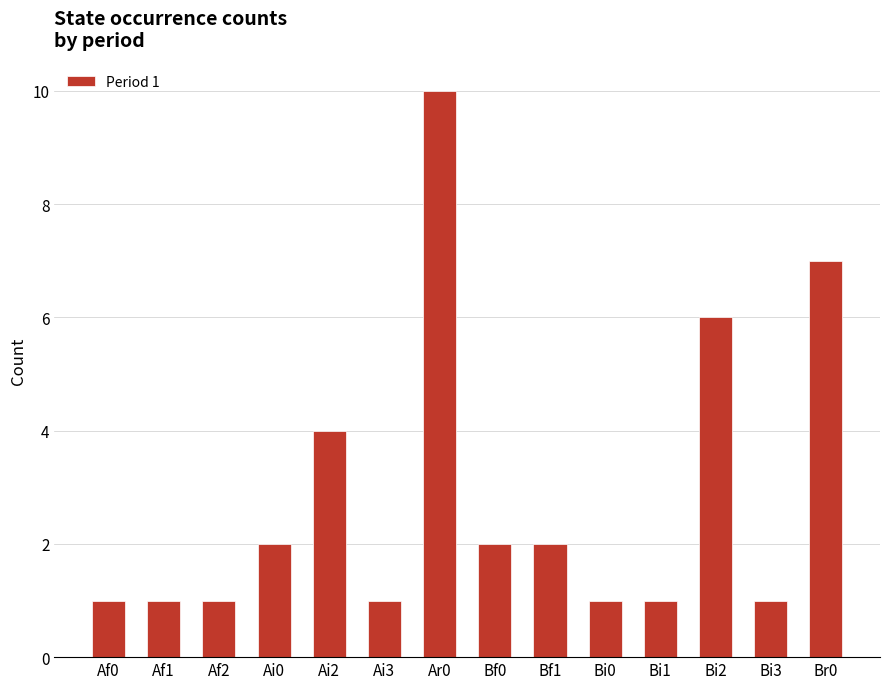

What is the smallest value displayed?

1